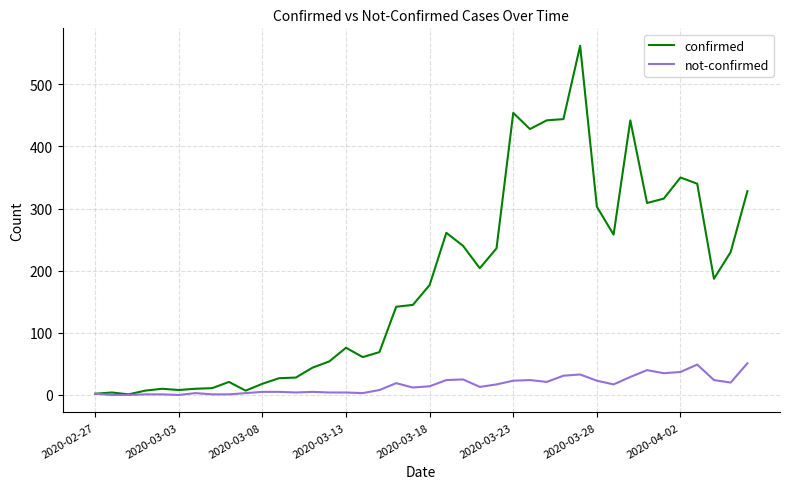

What is the greatest value displayed?

562